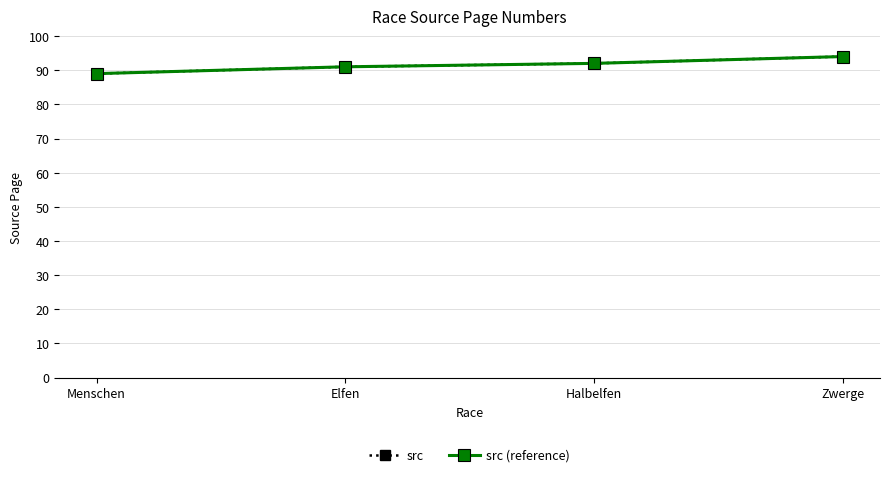

At which label does src reach its peak?

Zwerge